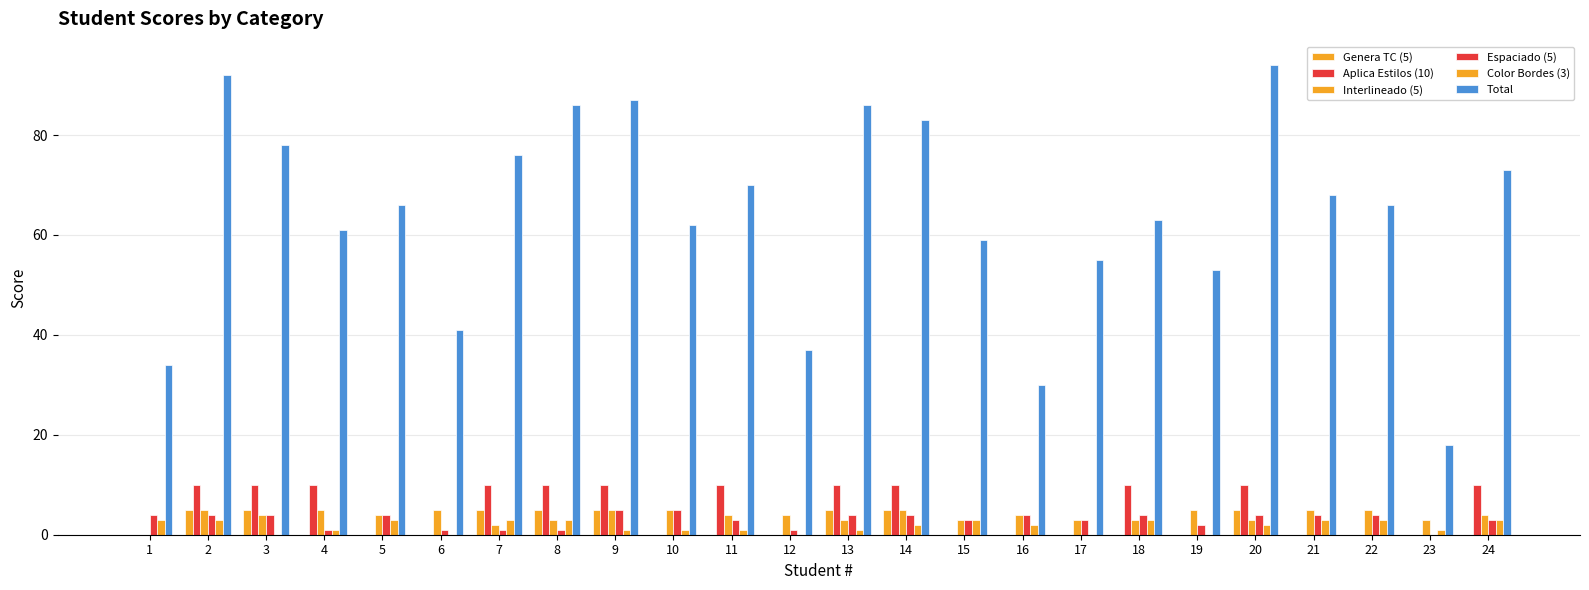

What is the value of the Espaciado (5) bar at the 20th from the left?

4